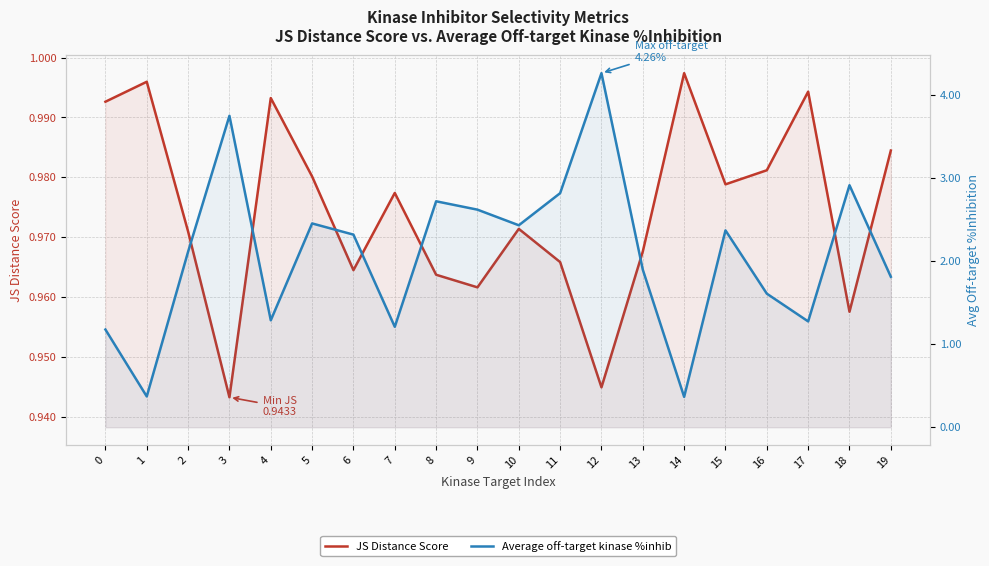

What is the sum of all JS Distance Score values?

19.5